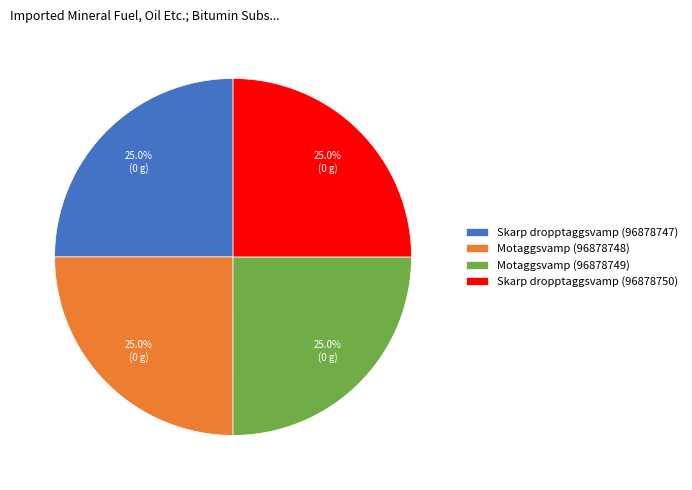

Is there a majority slice in this chart?

No